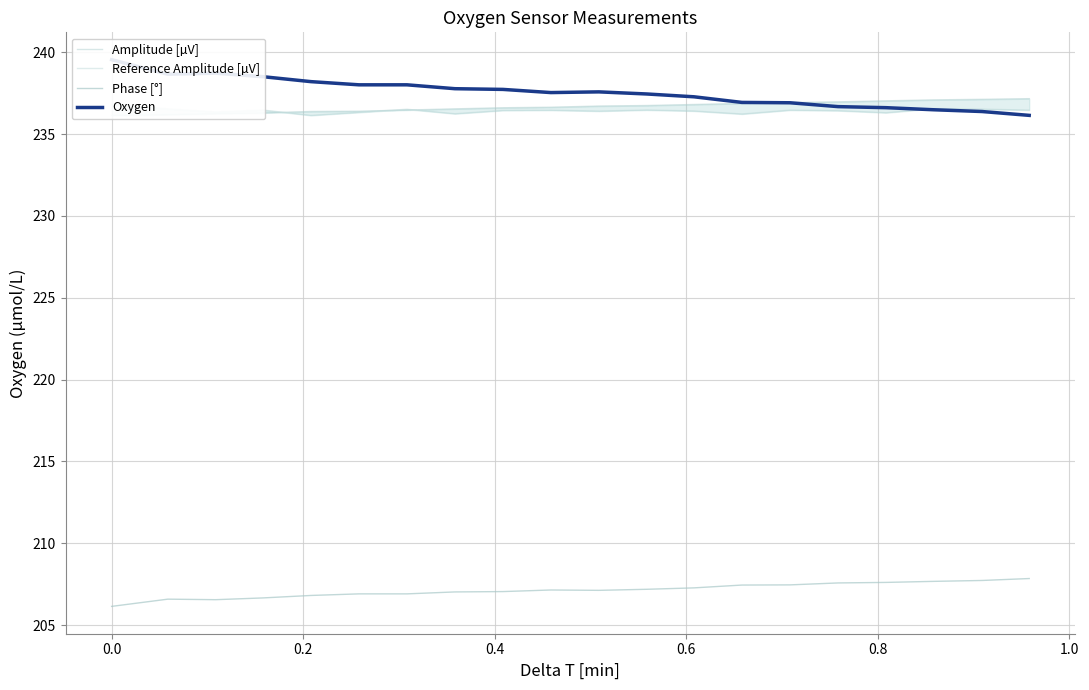

True or false: Oxygen has more than 0 interior local peaks.

True